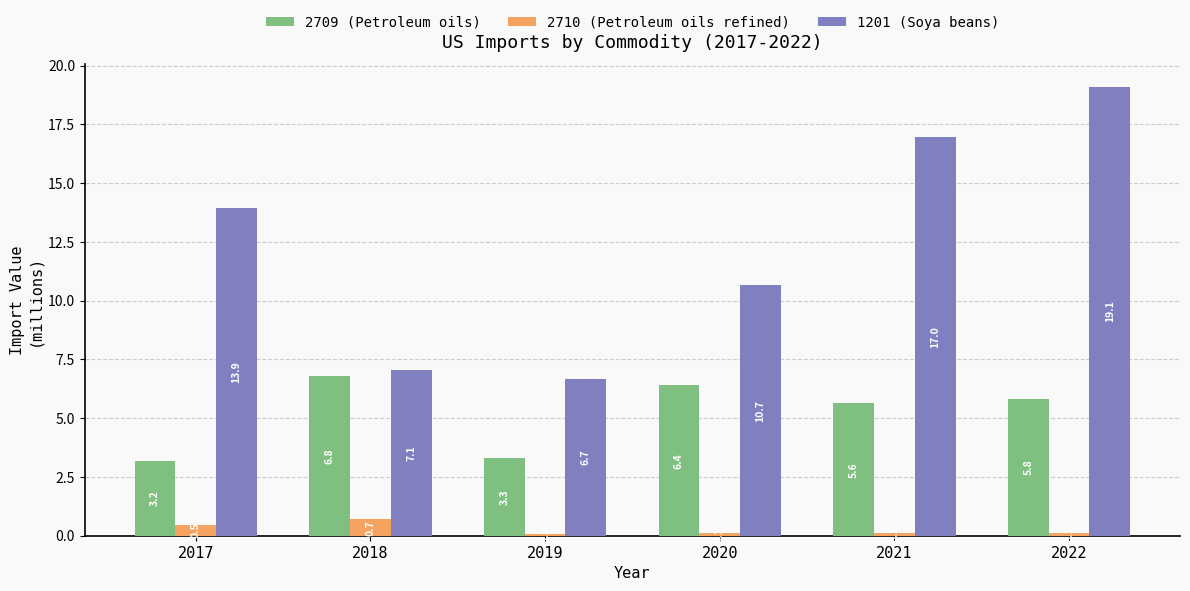

Which series has the widest spread of values?

1201 (Soya beans)